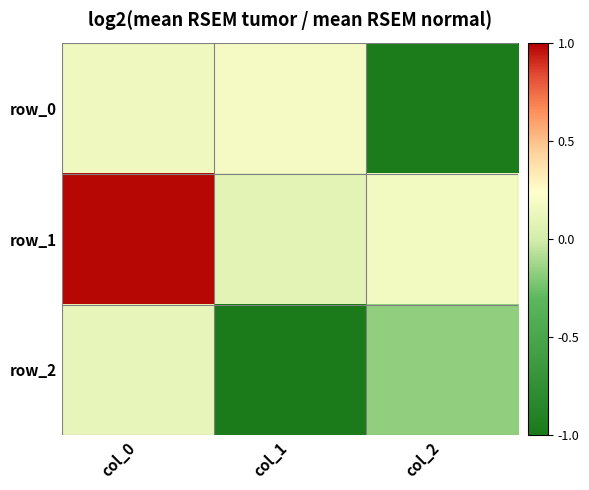

What is the approximate value of row_2 at col_1?

-1.0